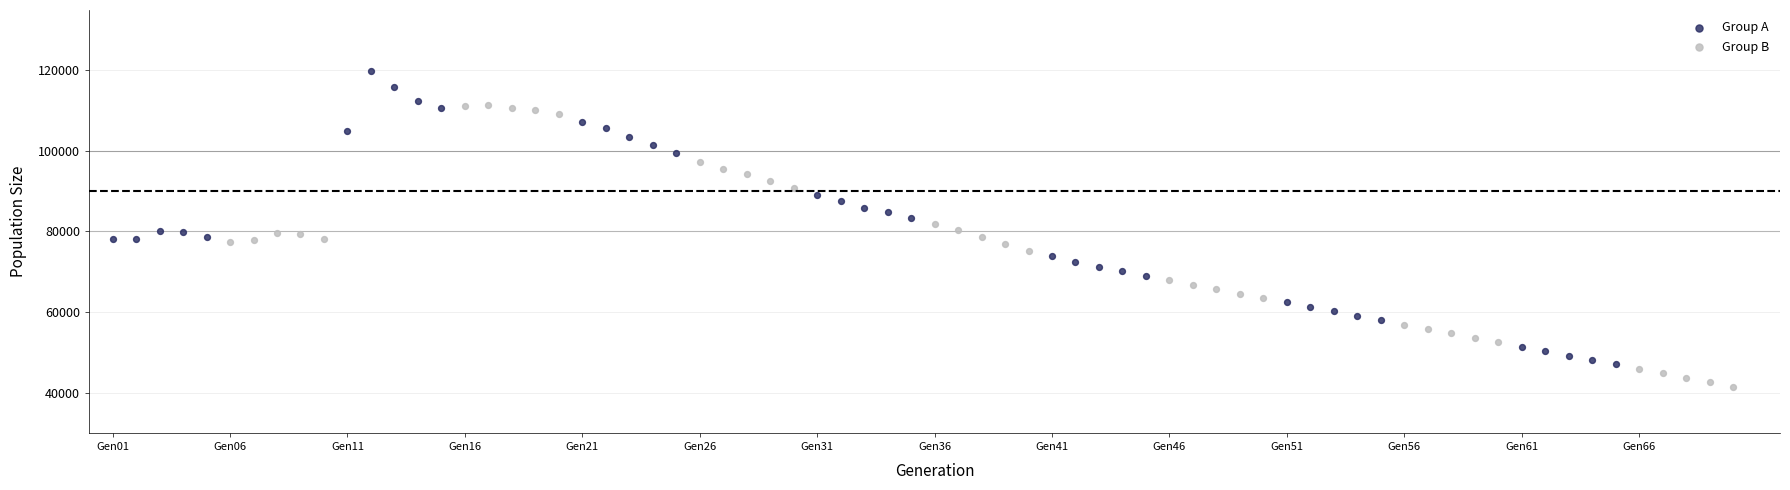

Which series contains the highest Y value?

Group A